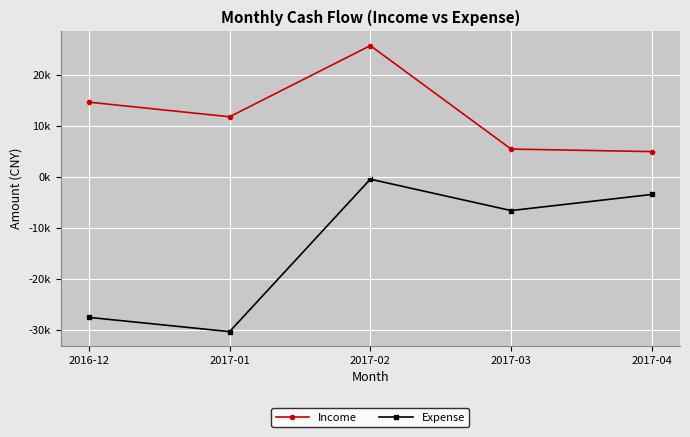

What are all the series names shown in the legend?

Income, Expense